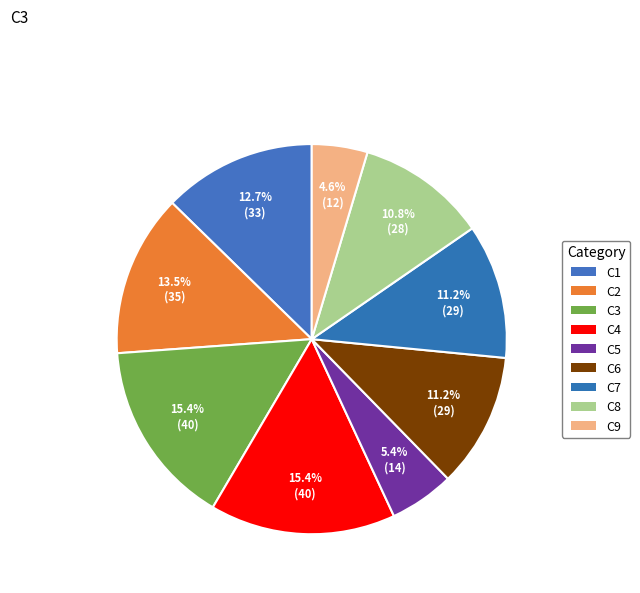

Count the number of slices in the pie.

9